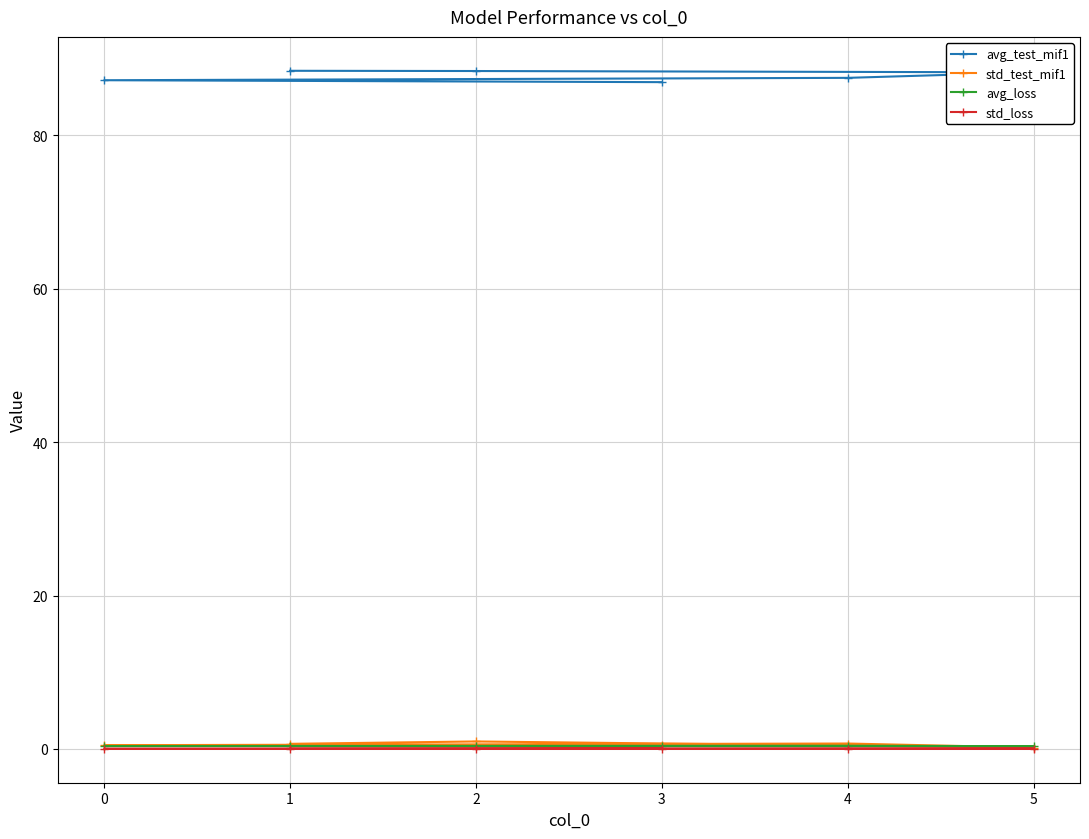

How many interior local peaks does the std_loss series have?

1